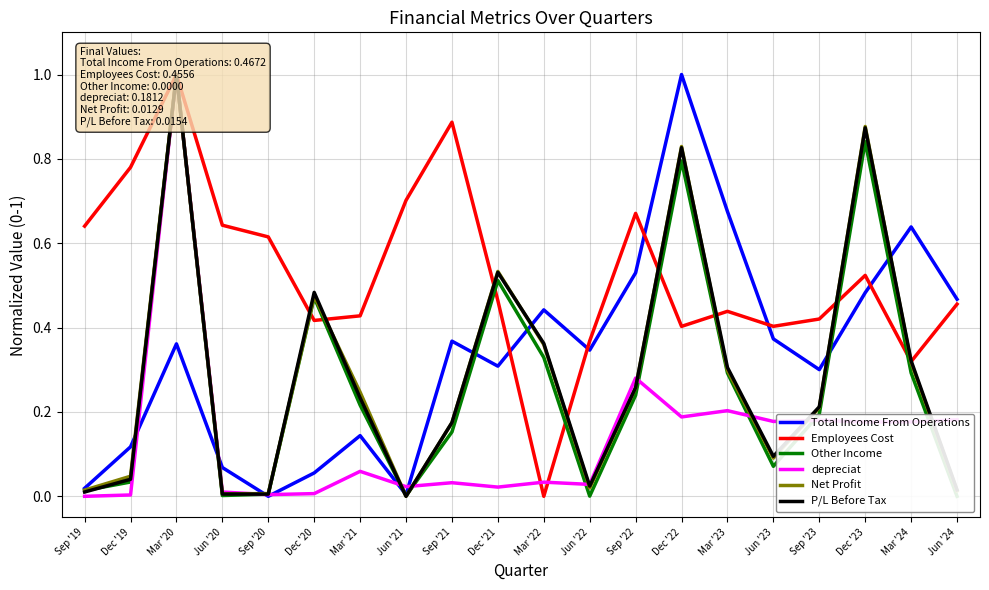

Does the chart have visible grid lines?

Yes